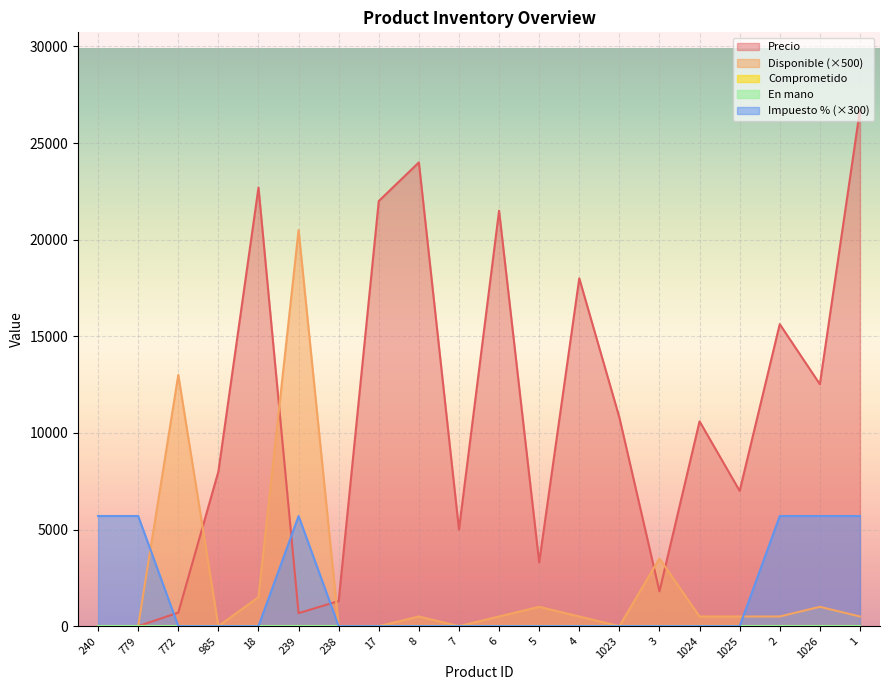

What is the approximate value of Disponible at 1026?

1000